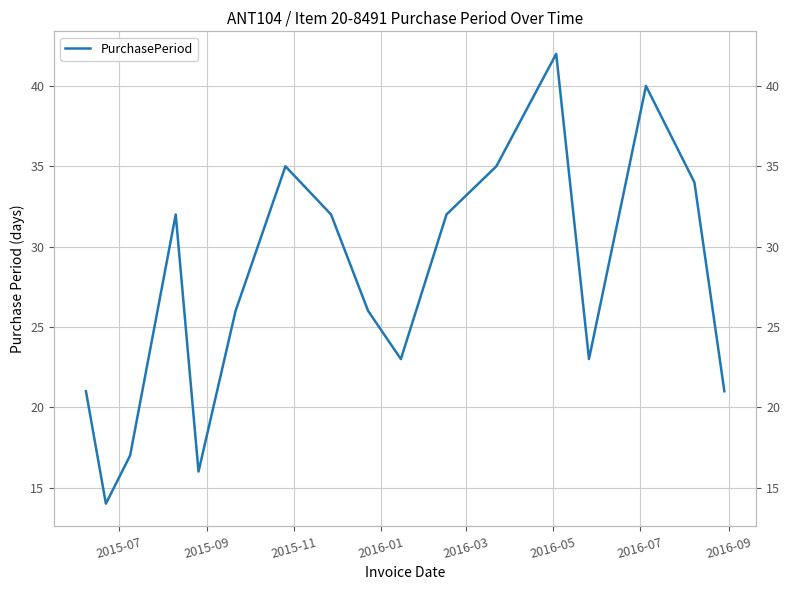

How many values are below 26?

7